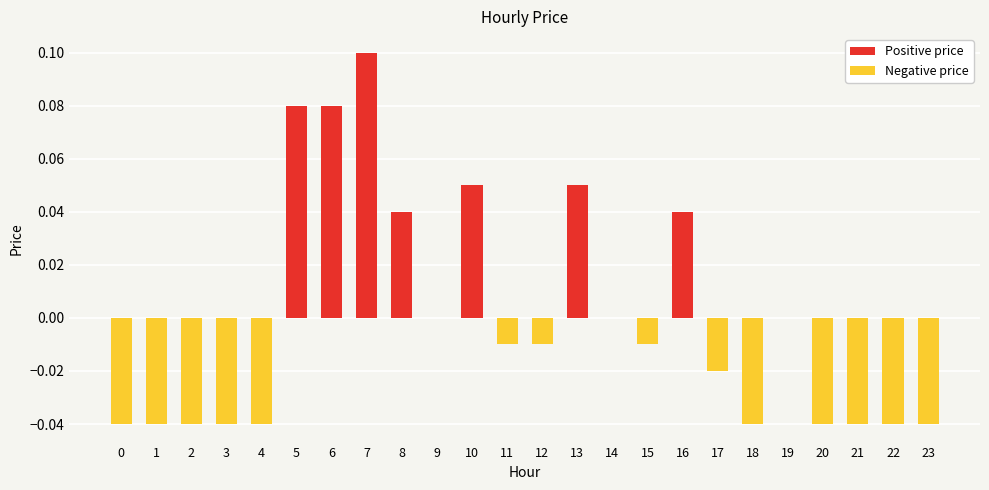

What is the sum of the Negative price values at 15 and 2?

-0.1